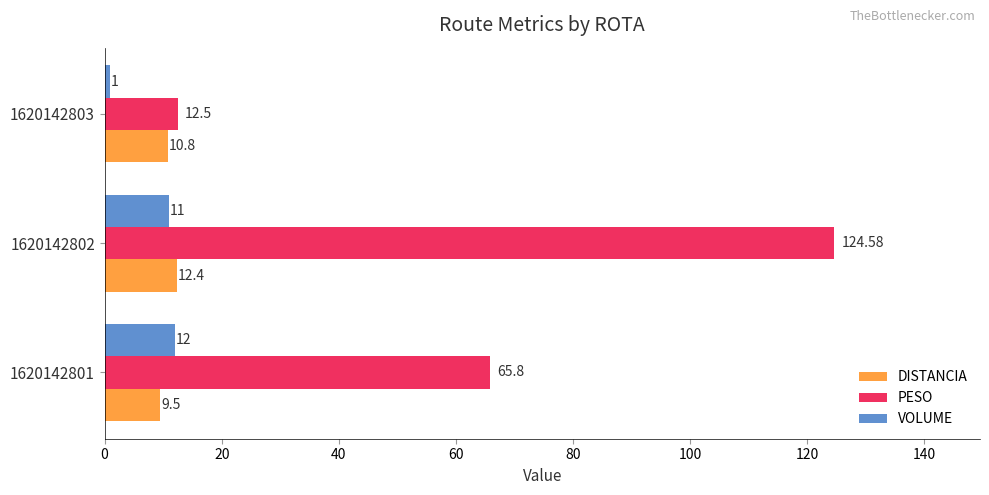

Which label corresponds to the largest value in the chart?

1620142802